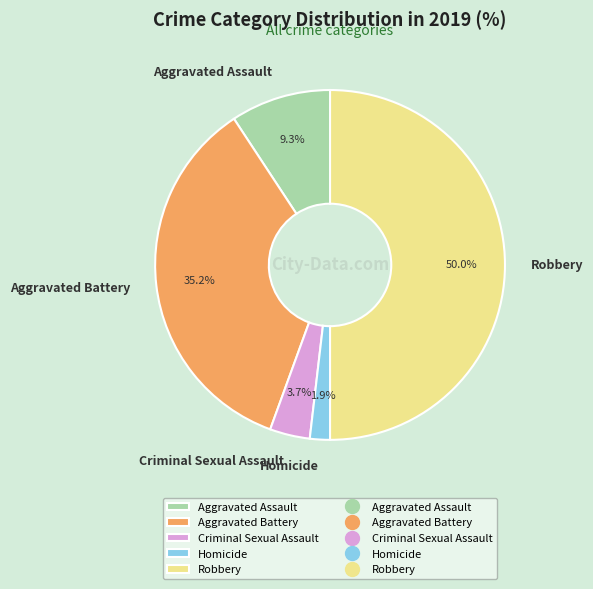

Between Aggravated Assault and Aggravated Battery, which is larger?

Aggravated Battery